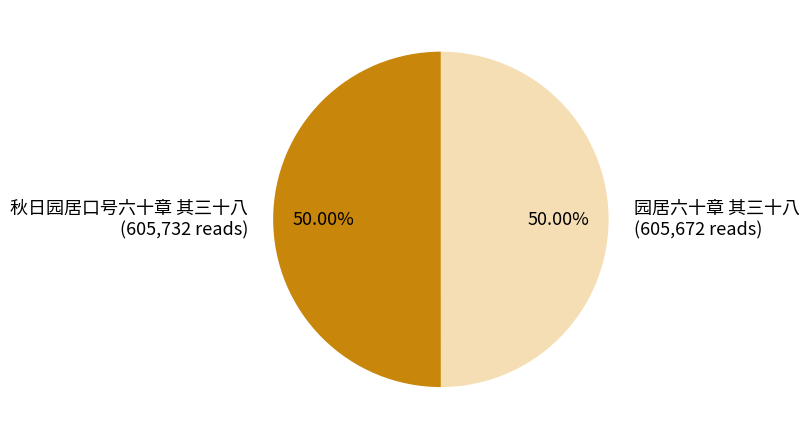

What is the ratio of the value at 秋日园居口号六十章 其三十八 to the value at 园居六十章 其三十八?

1.0